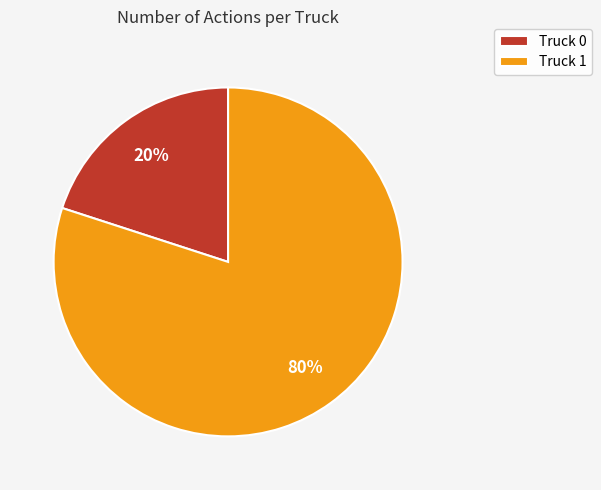

Which slice represents more than half of the pie?

Truck 1